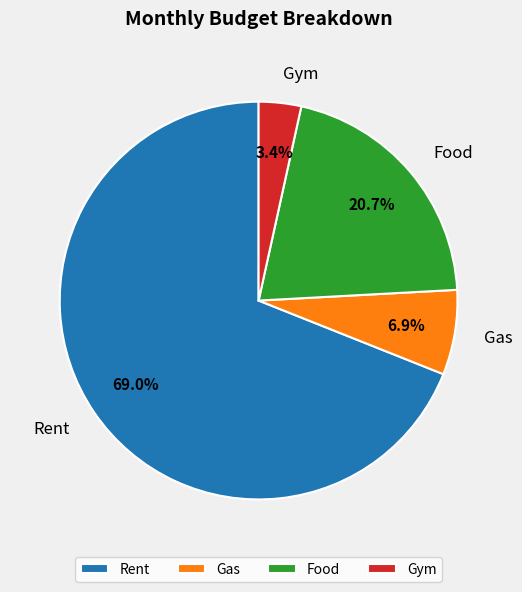

Count the number of slices in the pie.

4